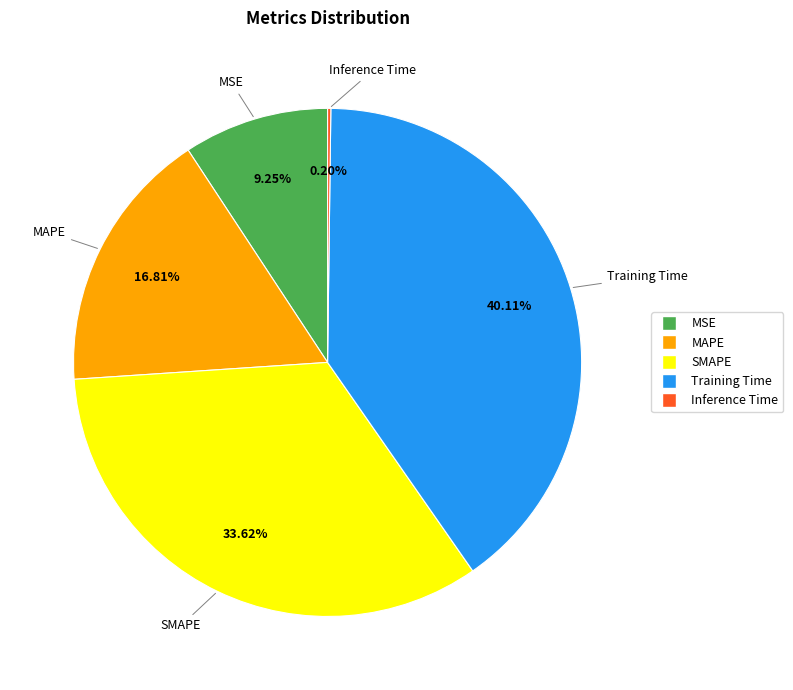

What percentage is NOT represented by MAPE?

83.2%